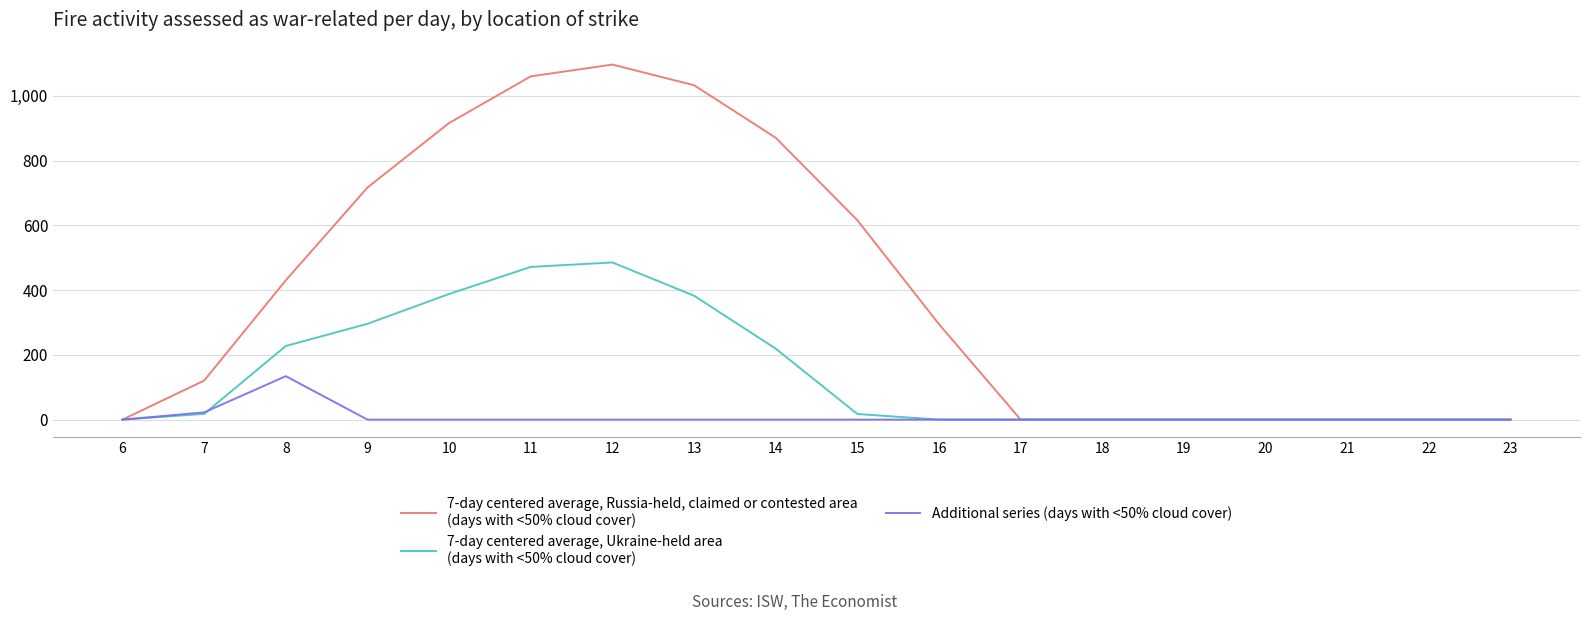

What is the spread (max minus min) of values at 12?

1096.7